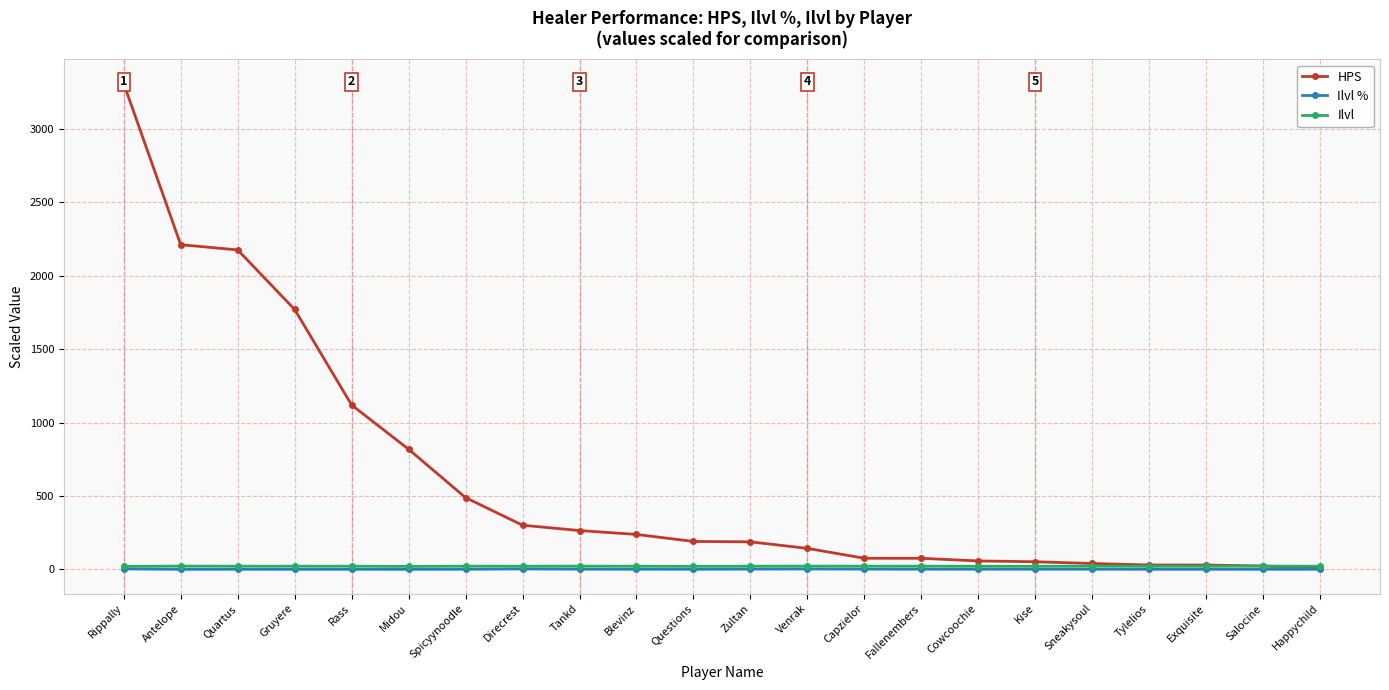

Is the value of HPS at Zultan greater than the value of Ilvl % at Antelope?

Yes